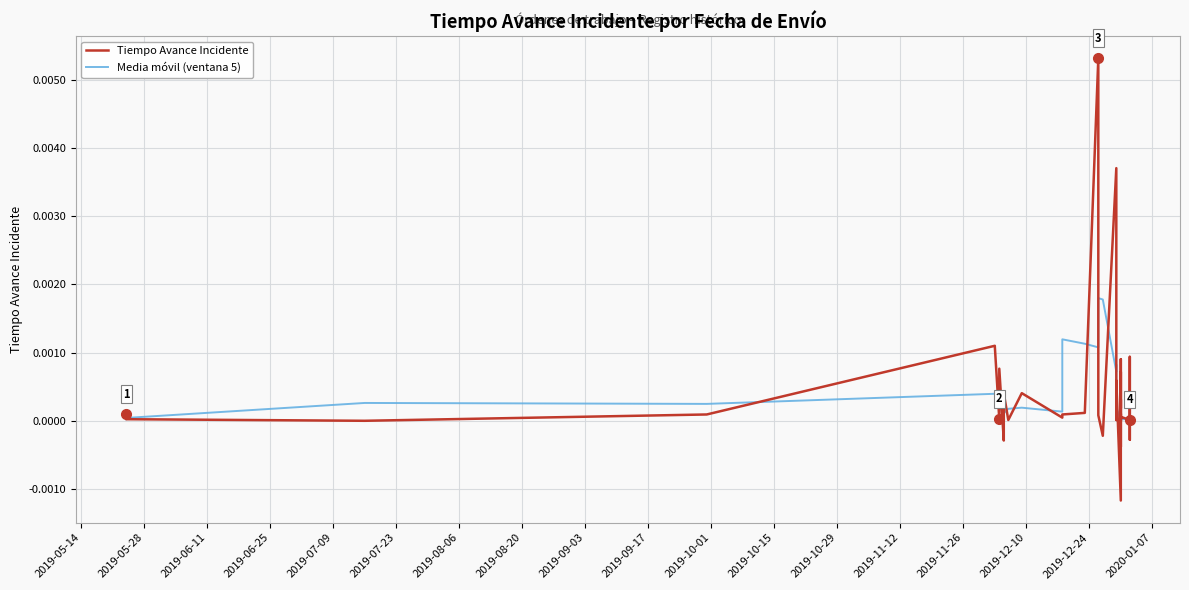

How many interior local peaks does the Media móvil (ventana 5) series have?

9